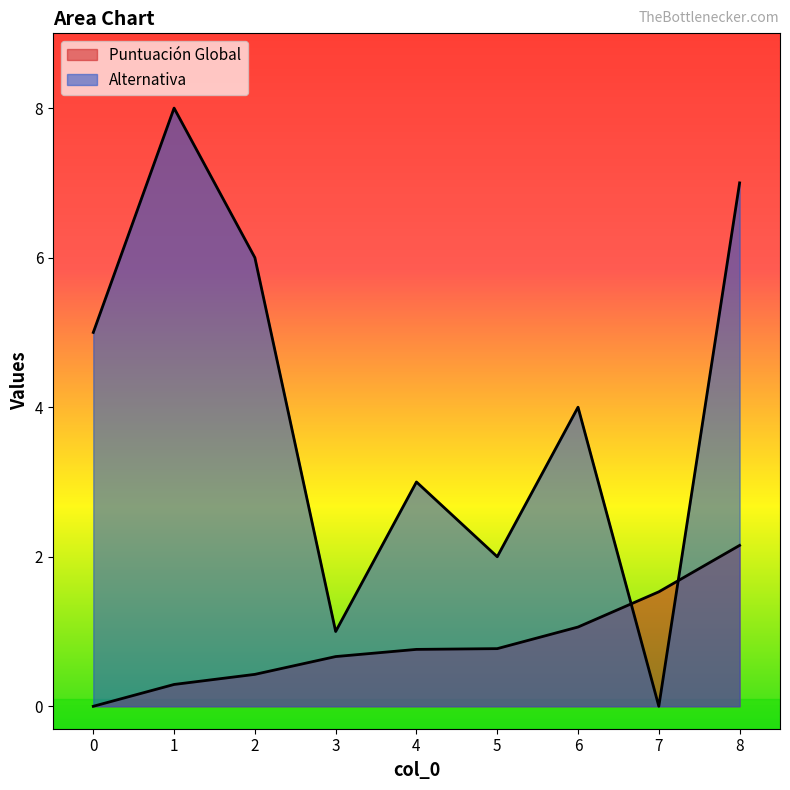

What is the maximum value shown in the chart?

8.0